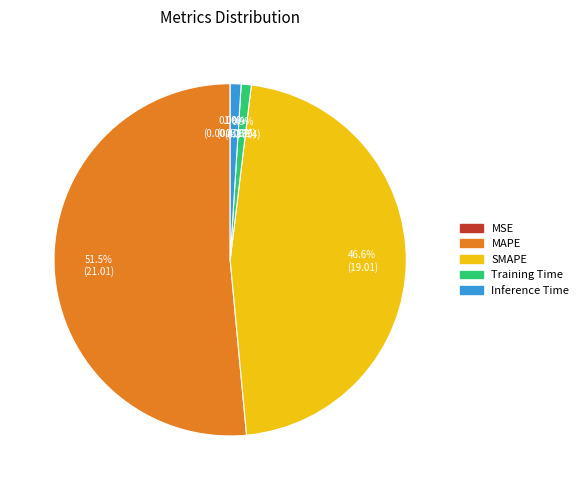

To the nearest percent, what is the average slice percentage?

20%